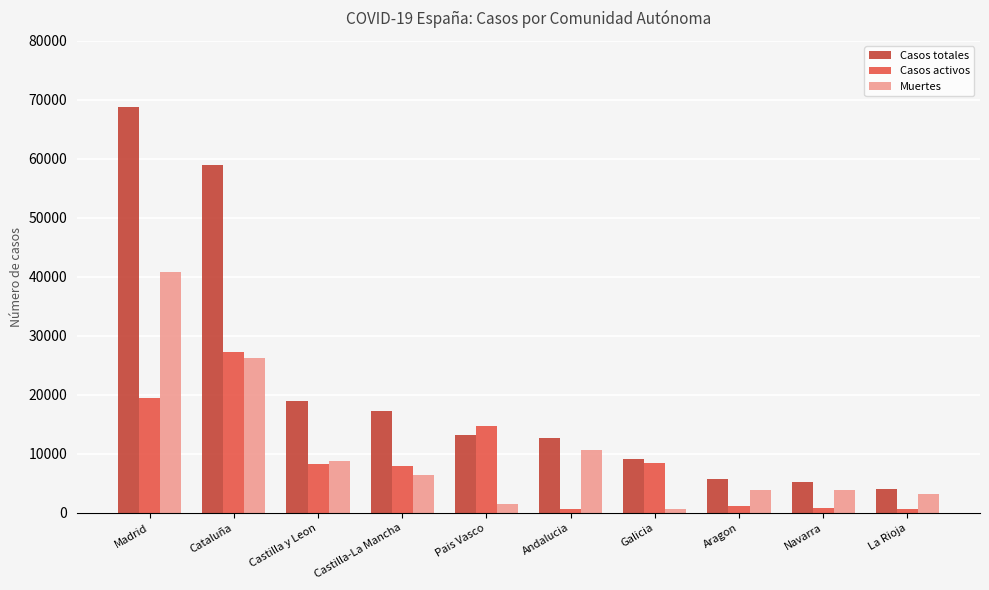

What is the total value across all series at Castilla y Leon?

35890